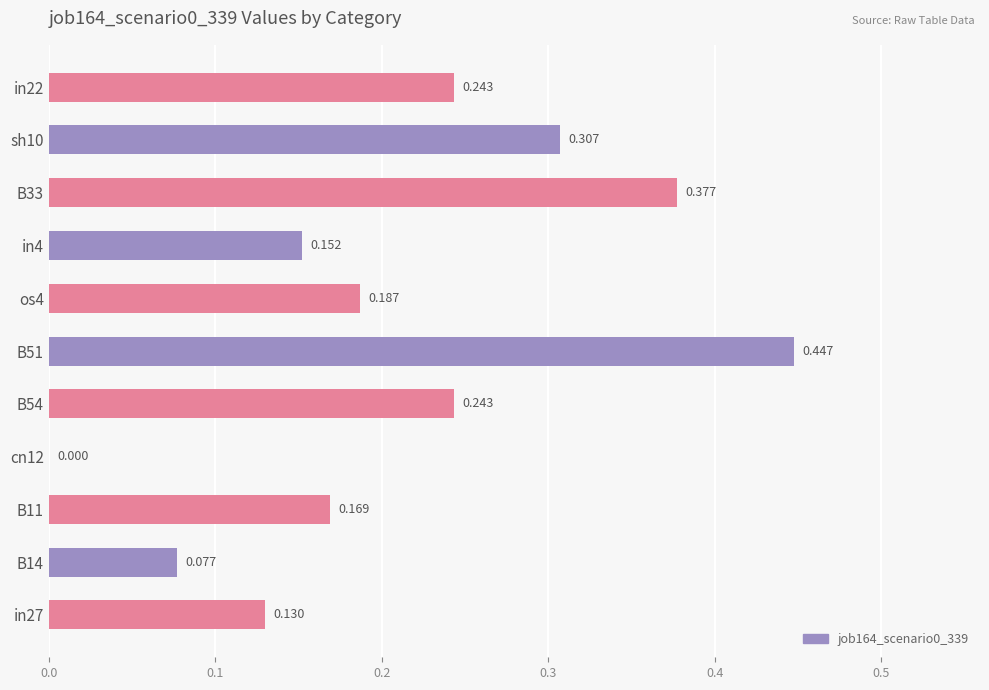

Count the values in the range 0 to 1.

11